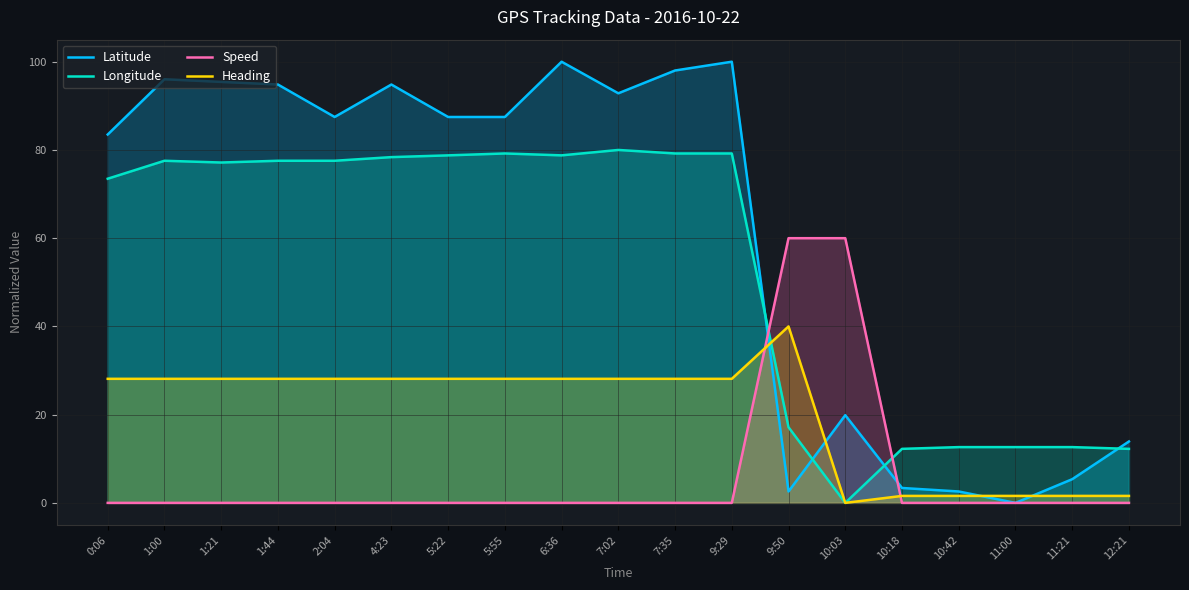

True or false: Longitude has more than 0 points higher than both neighbors.

True